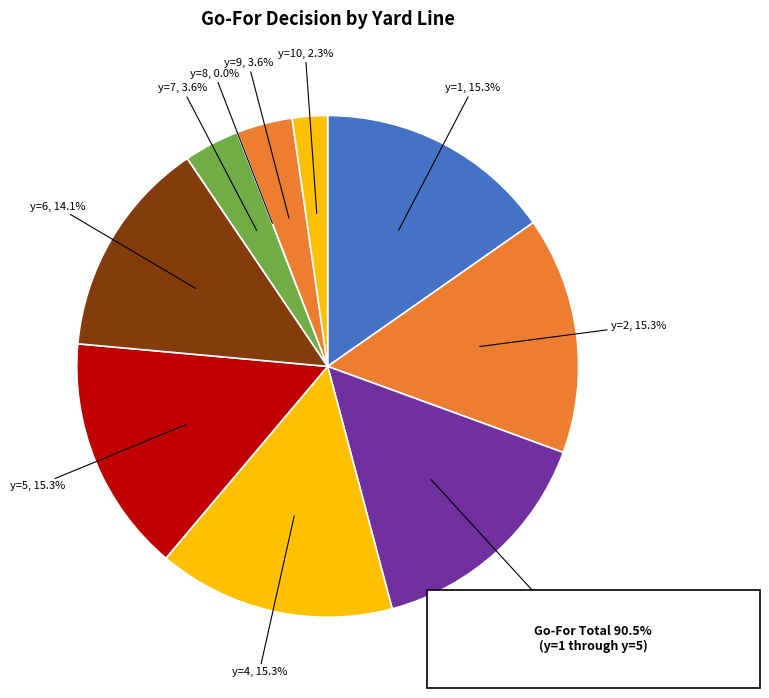

The y=2 slice represents 15% of the pie. True or false?

True